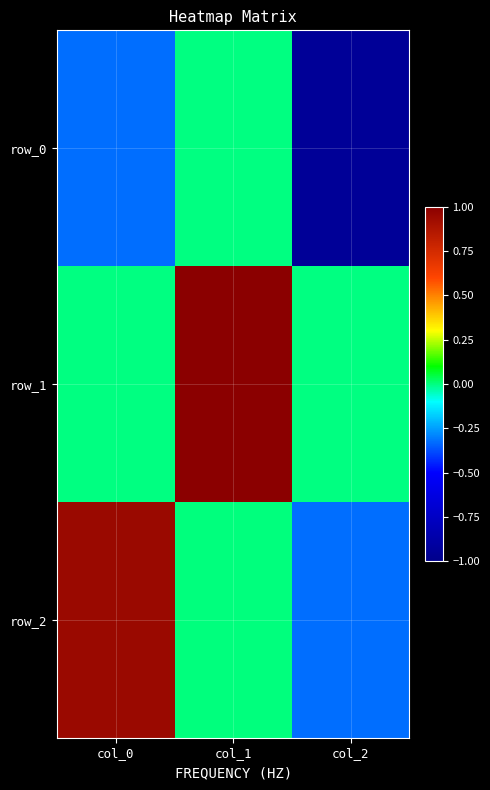

Reading right to left, list all the values displayed in this chart.

row_0: col_2=-0.9	col_1=-0.0	col_0=-0.3
row_1: col_2=-0.0	col_1=1.0	col_0=-0.0
row_2: col_2=-0.3	col_1=0.0	col_0=0.9